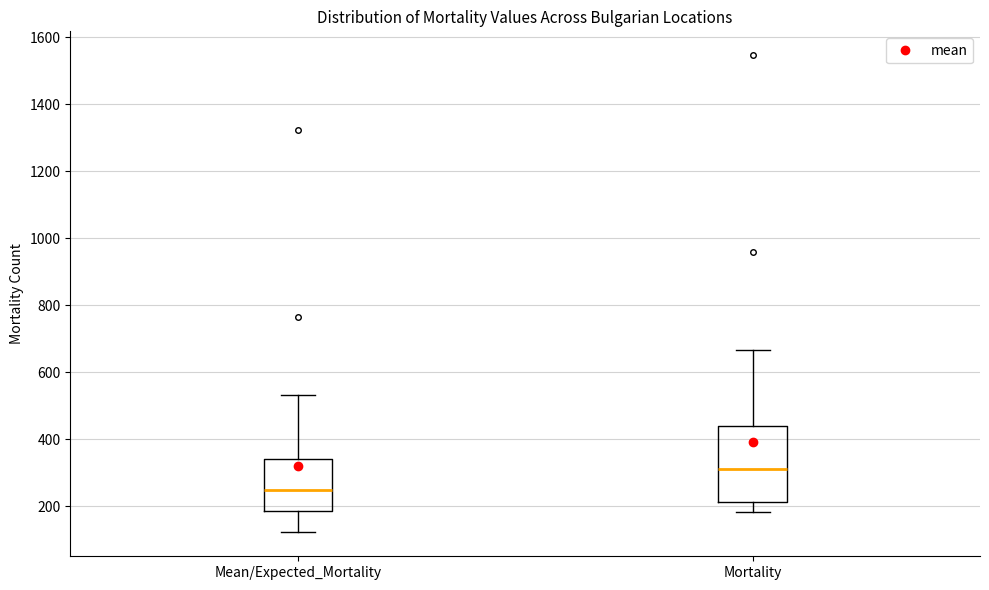

Where is the upper edge of the box for Mean/Expected_Mortality on the y-axis? The values are not printed on the chart, so give them approximately, as read against the axis.

340